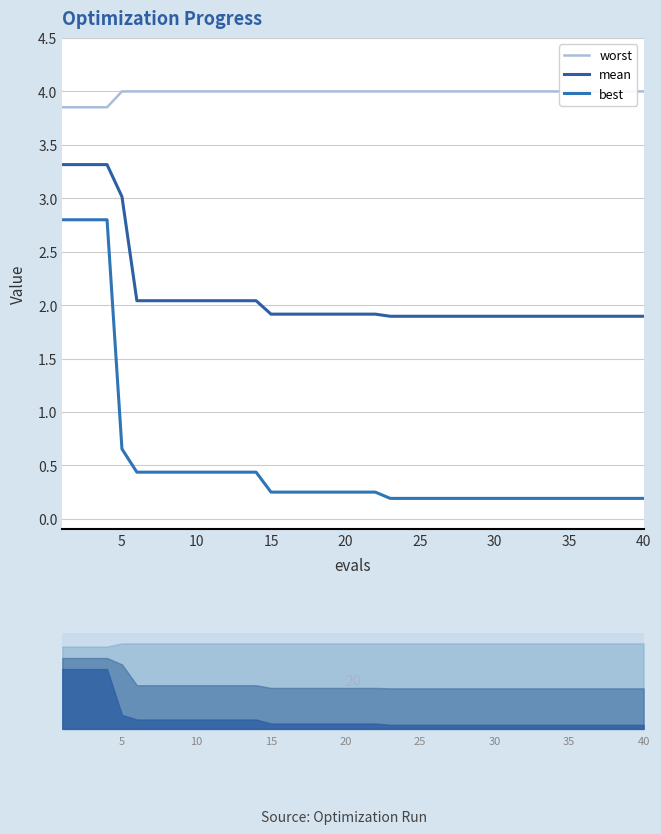

What is the difference between the maximum and minimum values in the best series?

2.6